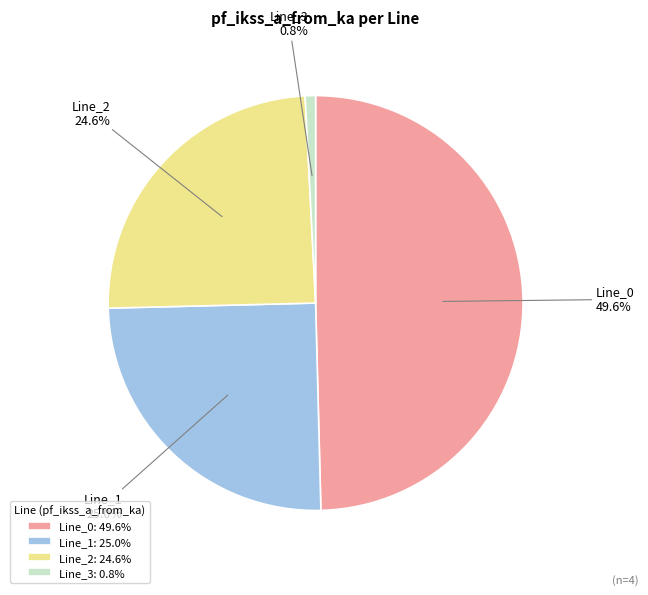

Is it true that Line_0 is 50% of the pie?

True